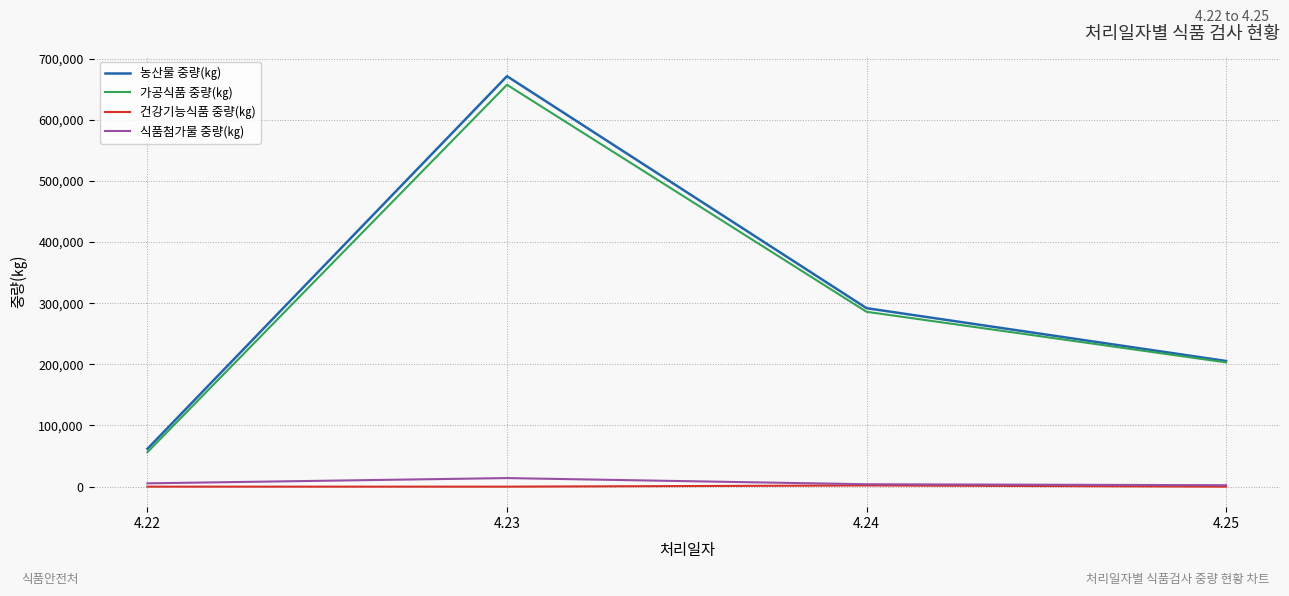

What is the maximum value for 건강기능식품 중량(㎏)?

1925